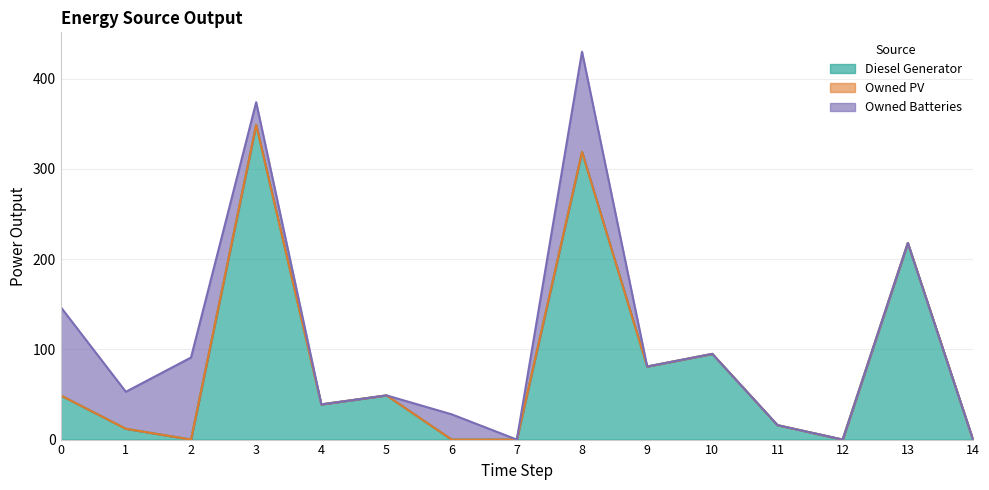

What is the value of the Owned Batteries point at the 7th from the left?

28.0